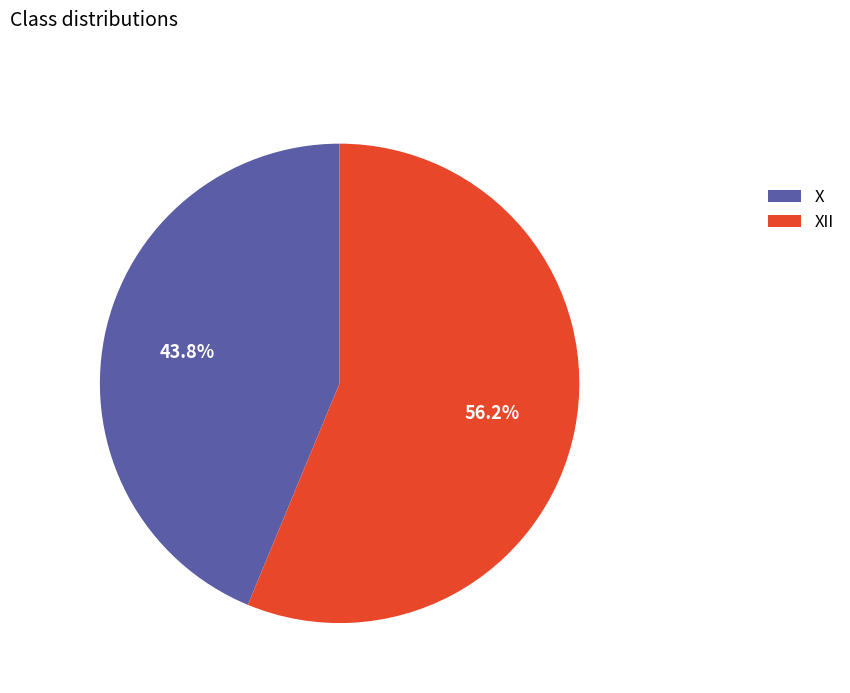

Does XII represent more than half of the total?

Yes